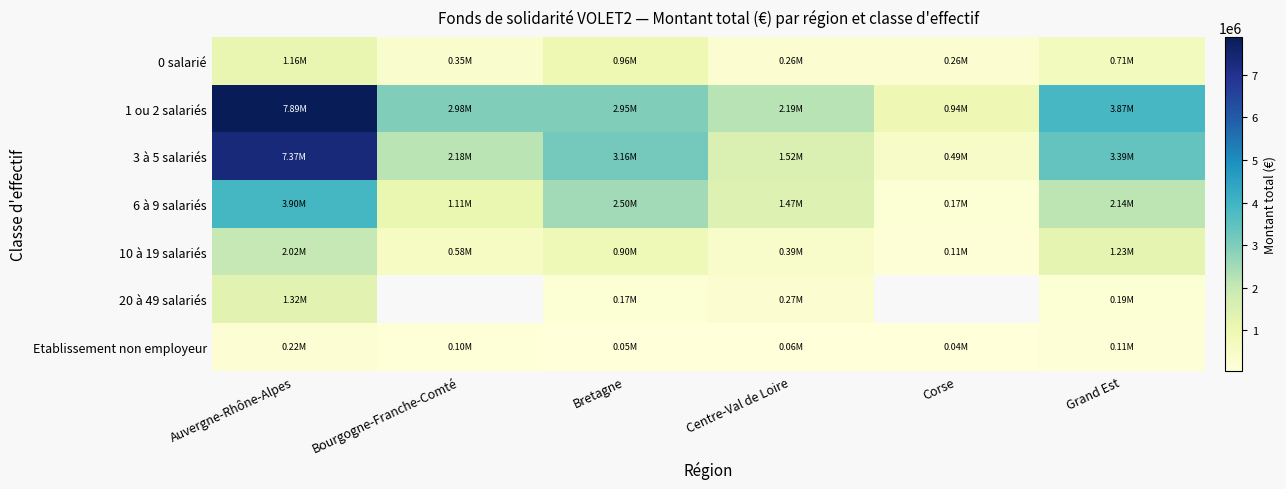

The value of Etablissement non employeur at Bretagne is 83793.9. True or false?

False